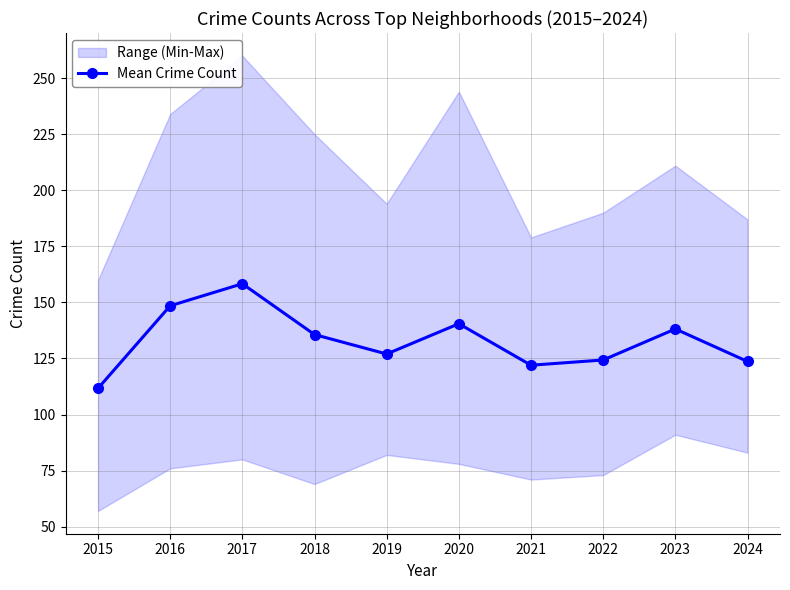

What is the average value?

133.0